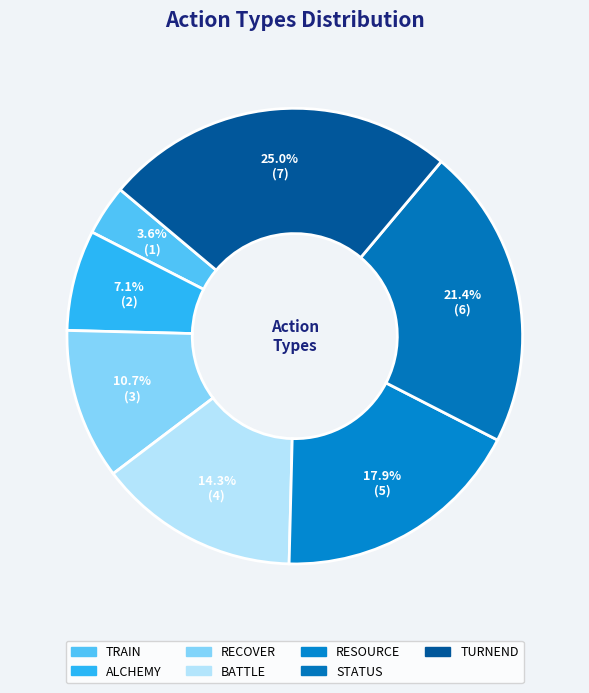

Which has a higher value, ALCHEMY or BATTLE?

BATTLE